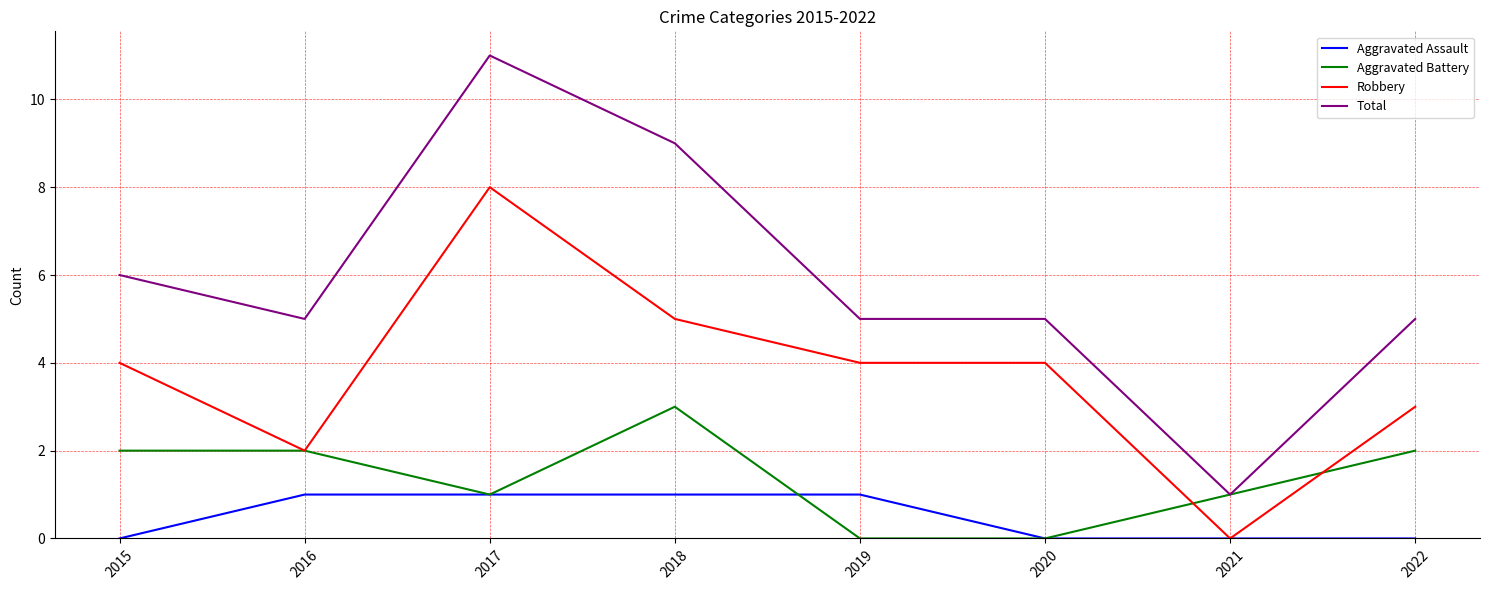

Which series changed the most between 2016 and 2021?

Total